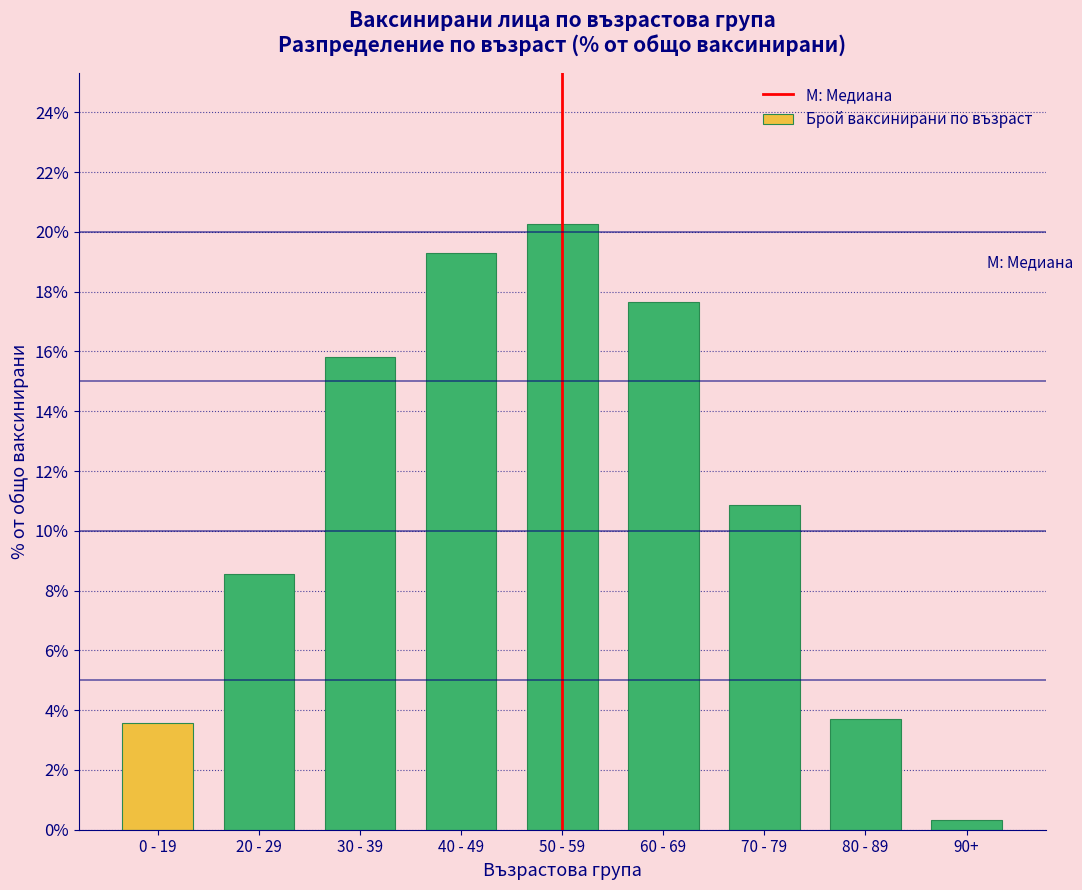

Reading left to right, what are all the values shown in this chart?

3.6	8.5	15.8	19.3	20.3	17.7	10.9	3.7	0.3